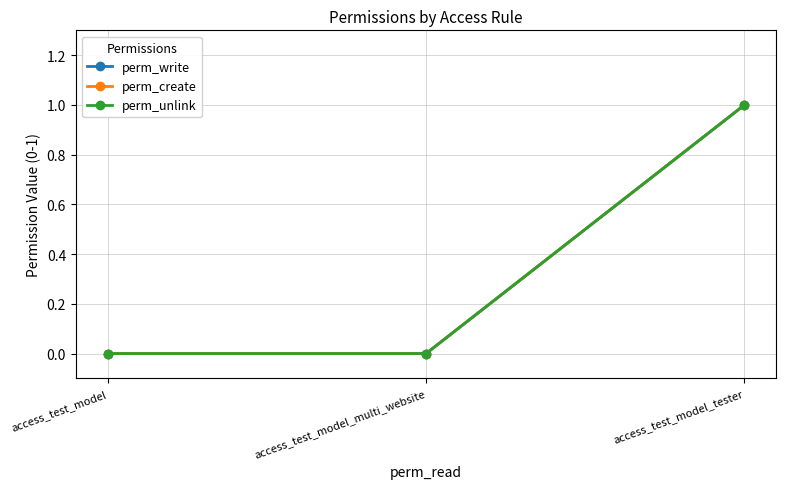

Is this an area chart (filled region under the line)?

No